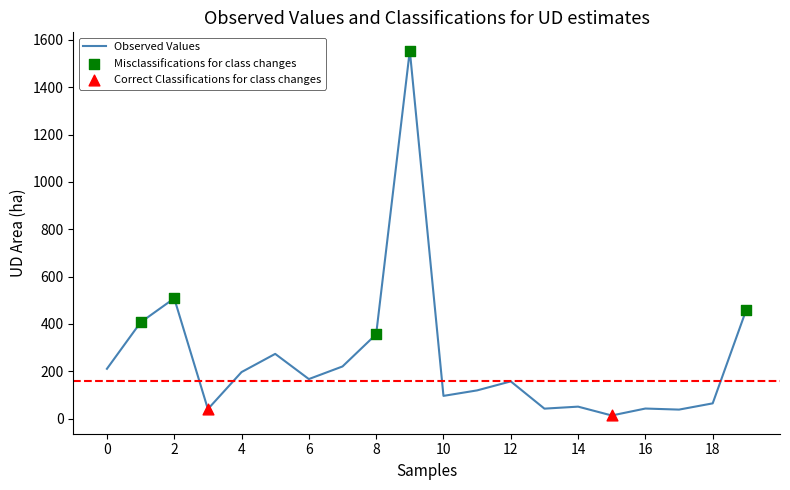

What is the maximum value shown in the chart?

1554.4